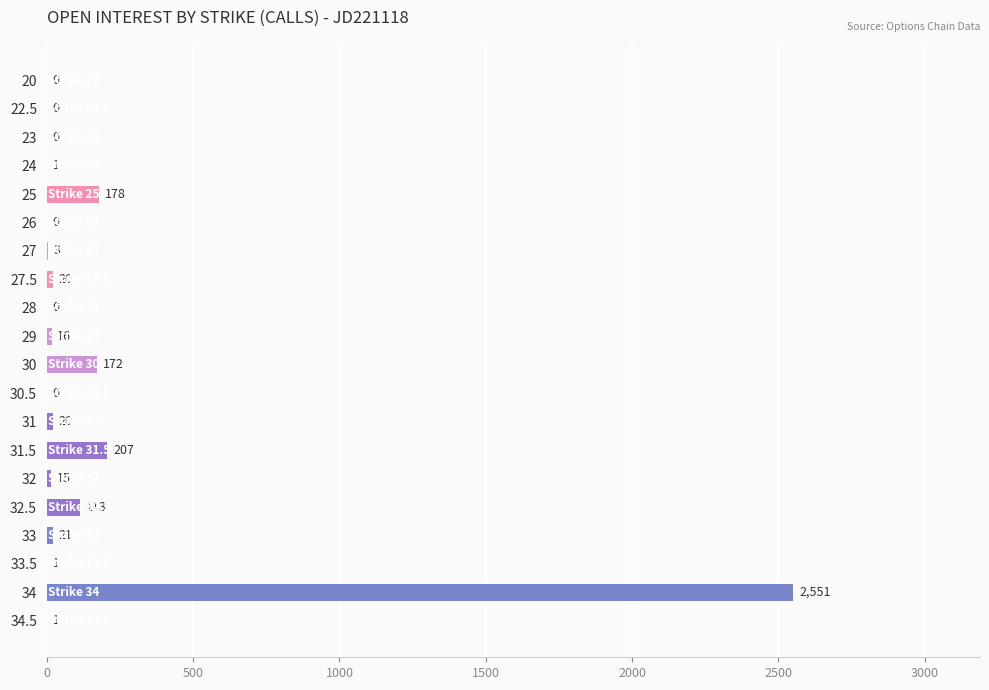

Reading top to bottom, transcribe all the data shown in this chart.

20=0	22.5=0	23=0	24=1	25=178	26=0	27=3	27.5=20	28=0	29=16	30=172	30.5=0	31=20	31.5=207	32=15	32.5=113	33=21	33.5=1	34=2551	34.5=1